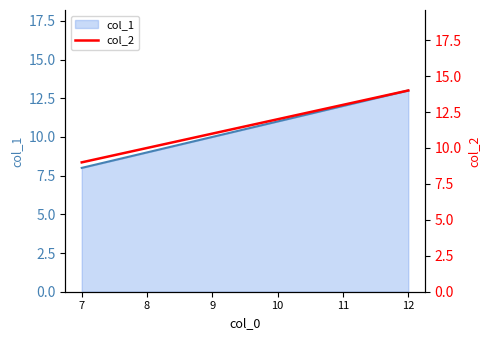

Reading right to left, extract all data points from this chart.

12=14	11=13	10=12	9=11	8=10	7=9